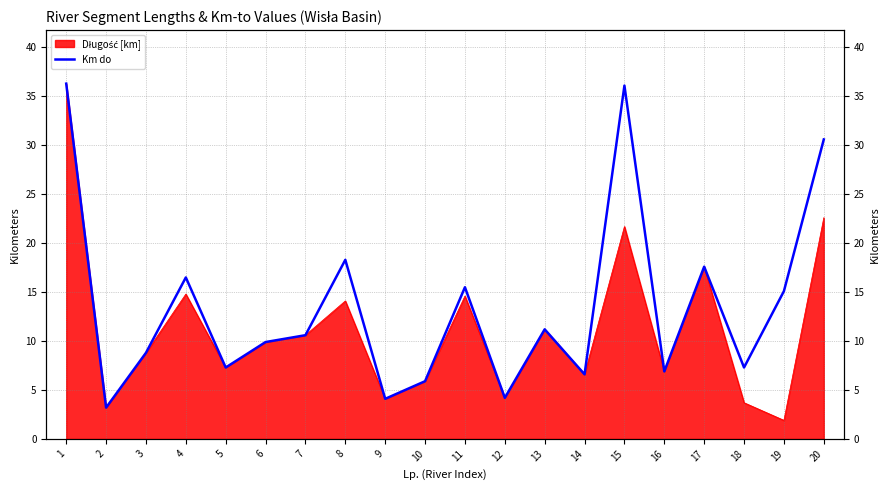

Count the number of categories in the chart.

20